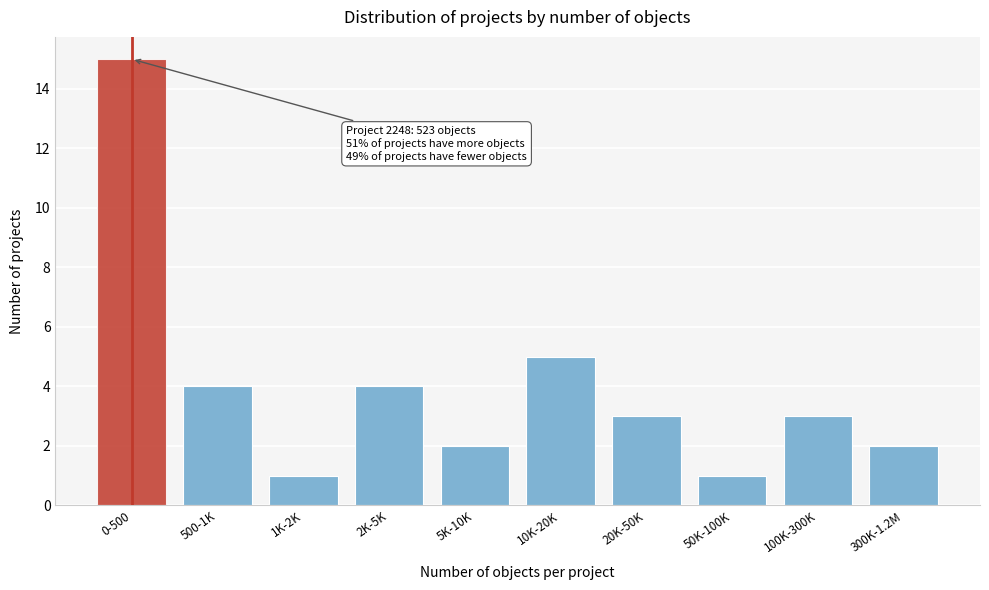

Reading left to right, transcribe all the data shown in this chart.

0-500=15	500-1K=4	1K-2K=1	2K-5K=4	5K-10K=2	10K-20K=5	20K-50K=3	50K-100K=1	100K-300K=3	300K-1.2M=2